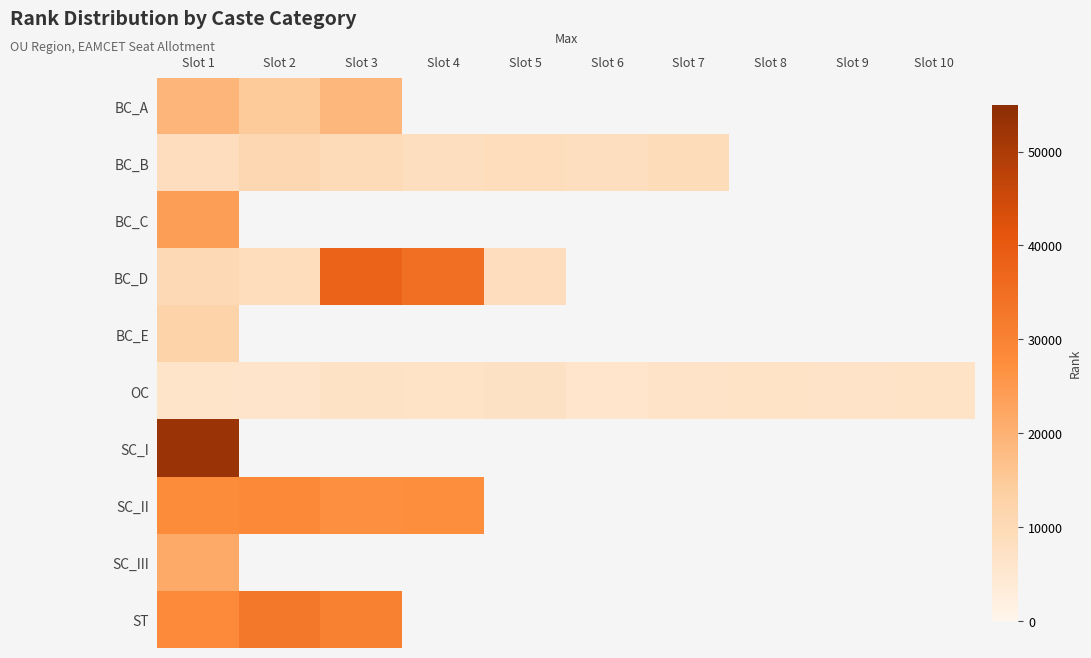

Between Slot 4 and Slot 1, which is larger?

Slot 1